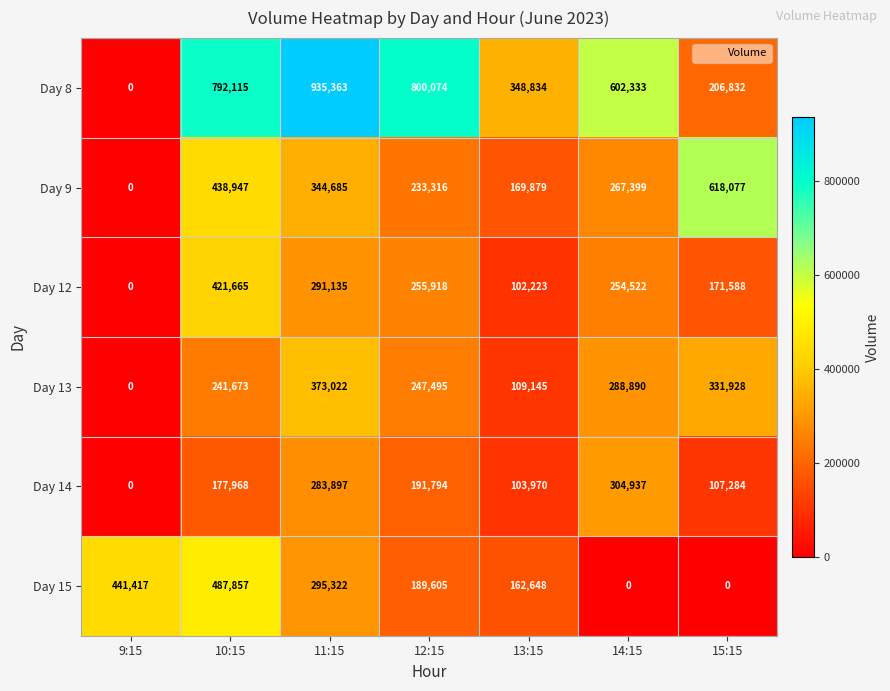

Is it true that Day 13 equals 156085 at 14:15?

False